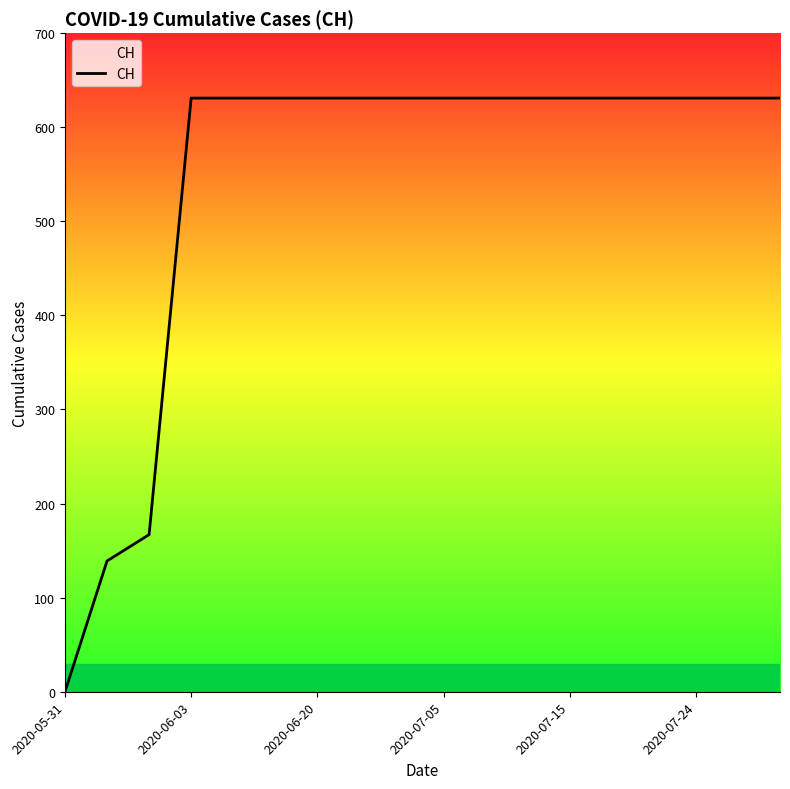

What is the difference between the maximum and minimum values?

631